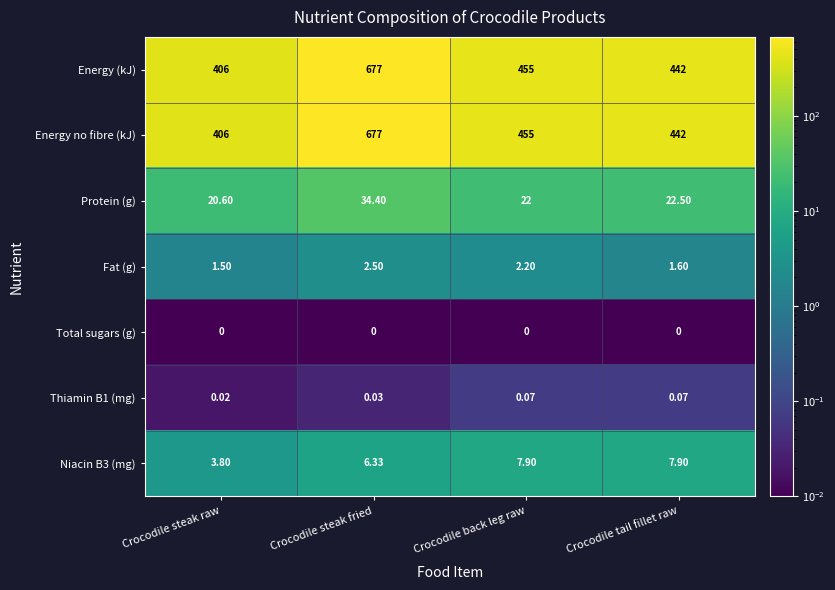

What is the difference between the highest and lowest values at Crocodile steak raw?

406.0